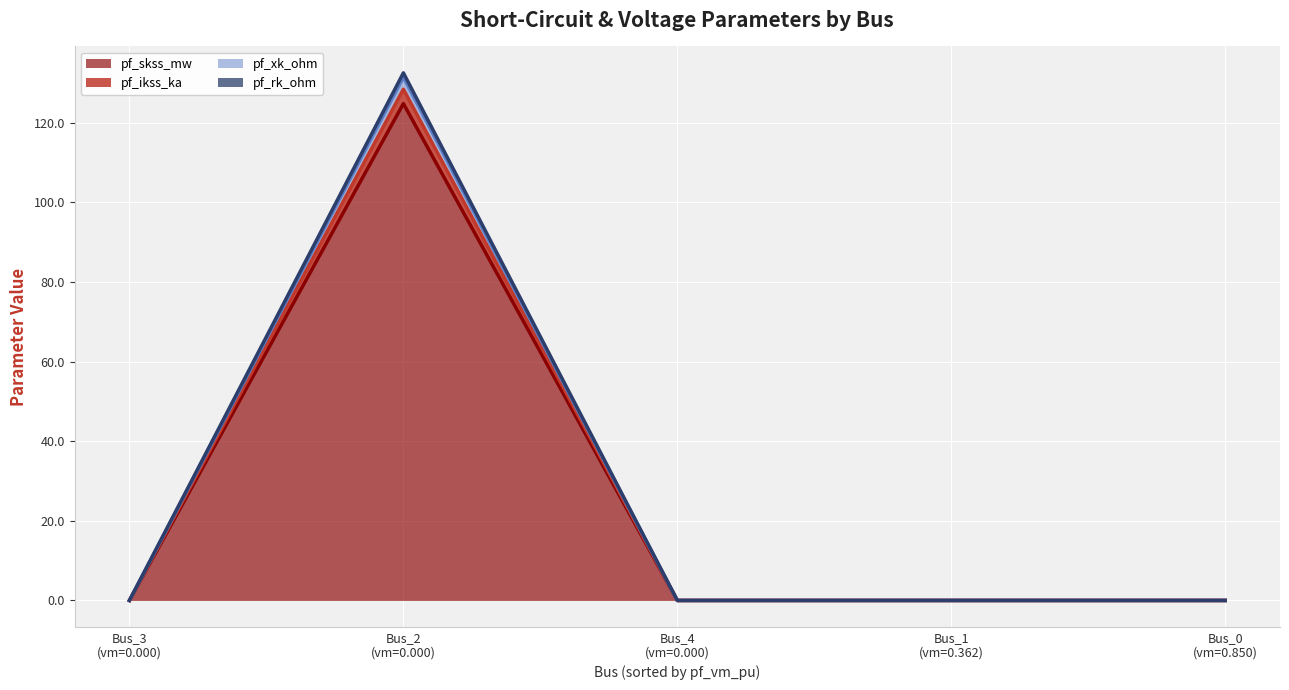

At how many categories does at least one series exceed 99?

1